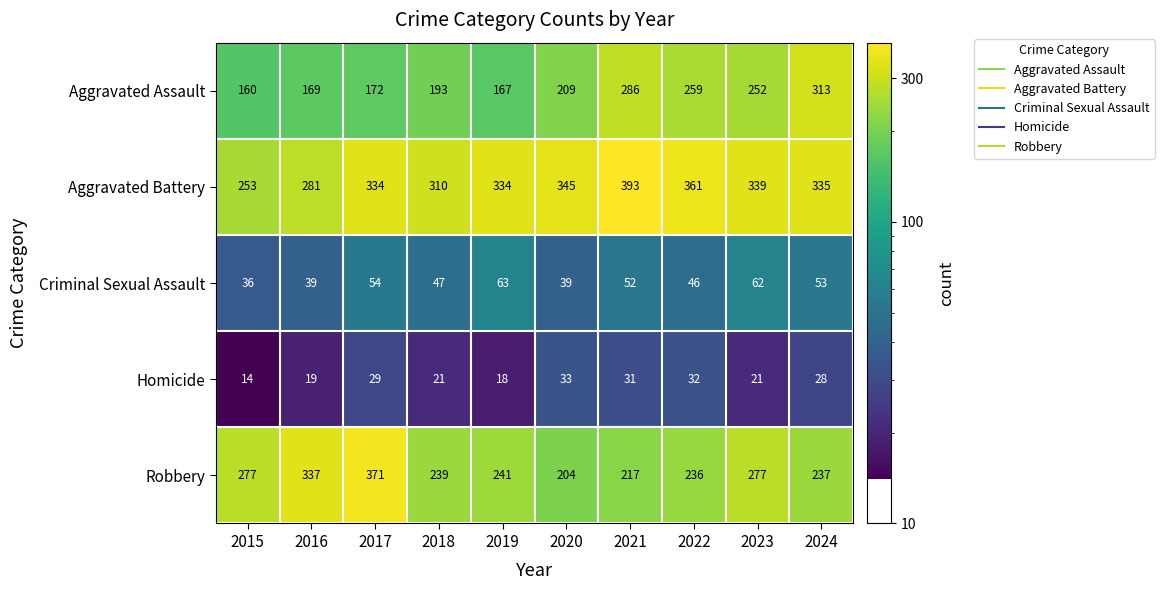

At 2015, list the series in order from smallest to largest.

Homicide, Criminal Sexual Assault, Aggravated Assault, Aggravated Battery, Robbery